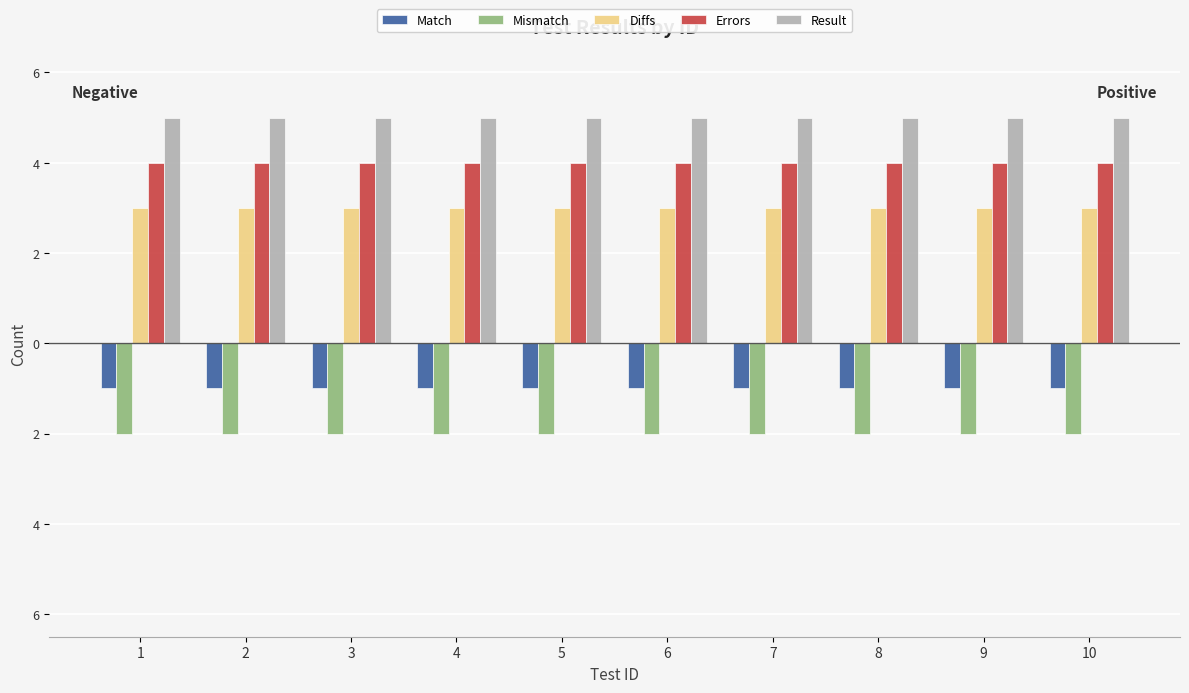

What is the minimum value shown in the chart?

-2